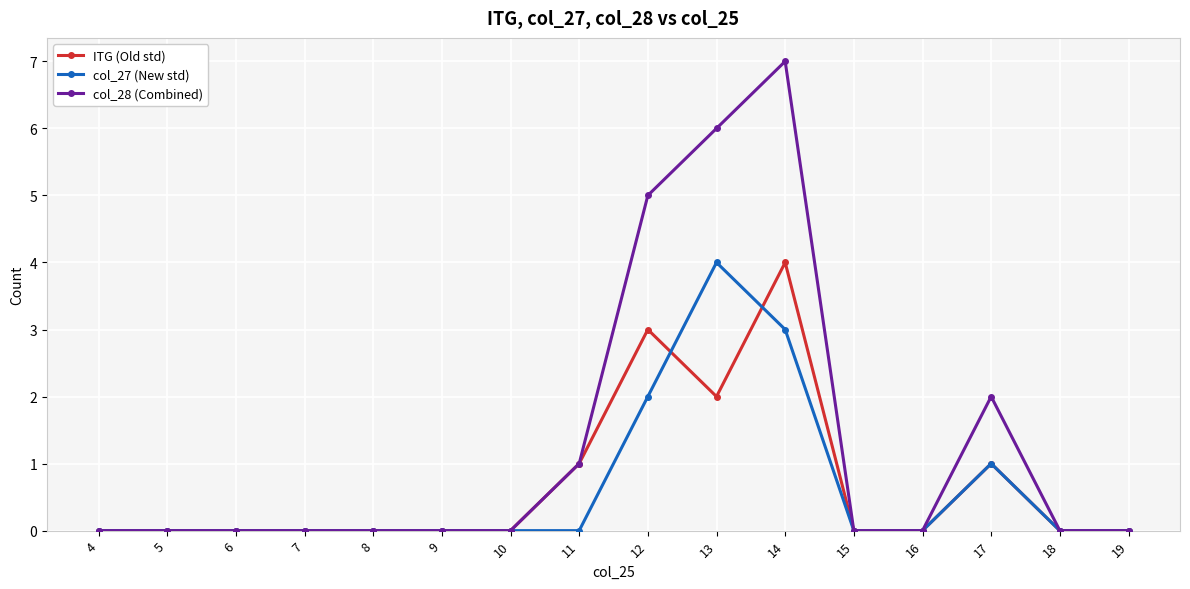

Does the chart have visible grid lines?

Yes